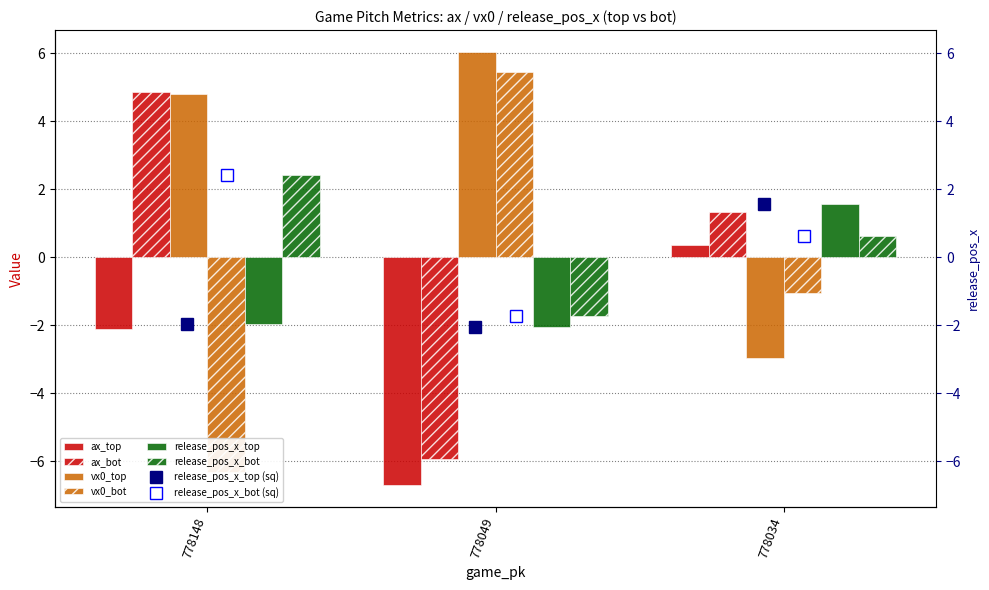

How many bars are there in total?

18